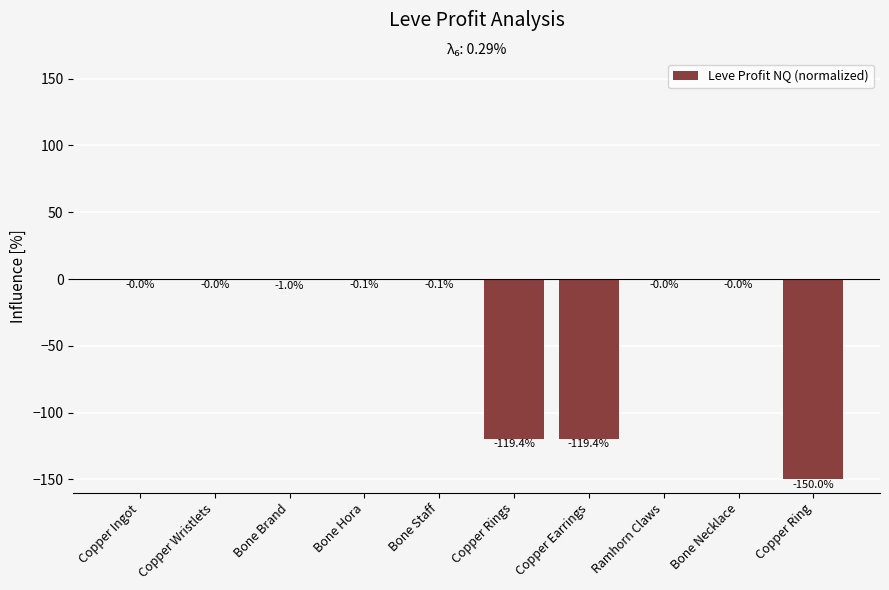

What is the average value?

-39.0